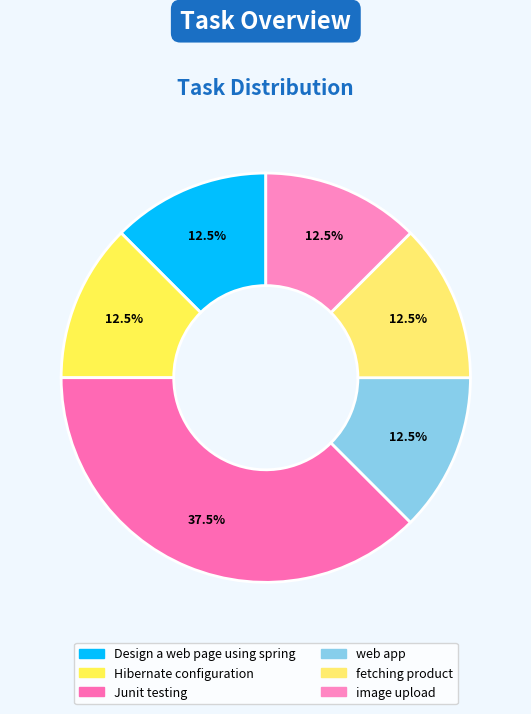

True or false: Junit testing accounts for 38% of the total.

True